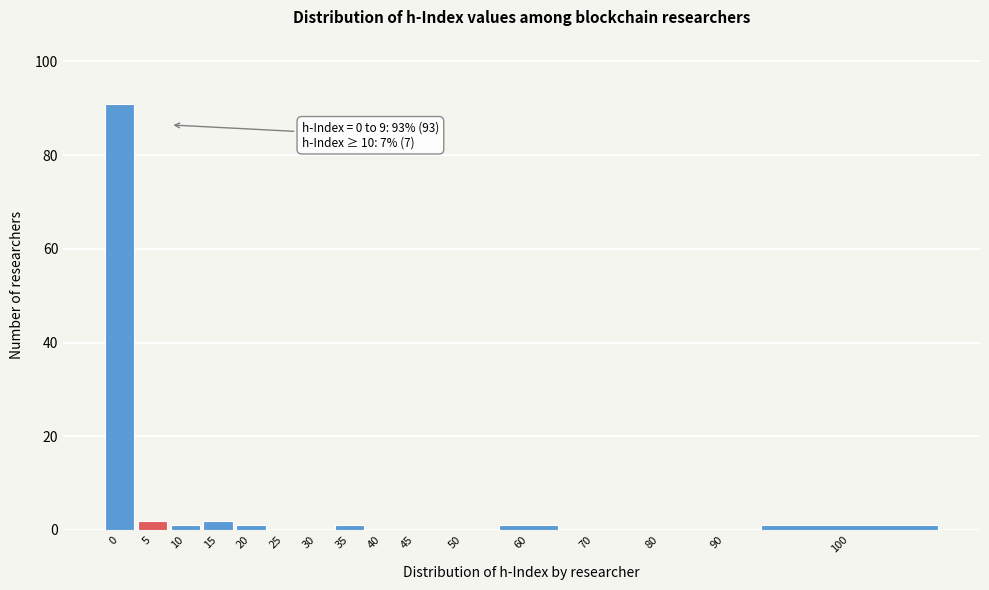

Reading left to right, extract all data points from this chart.

0=91	5=2	10=1	15=2	20=1	25=0	30=0	35=1	40=0	45=0	50=0	60=1	70=0	80=0	90=0	100=1